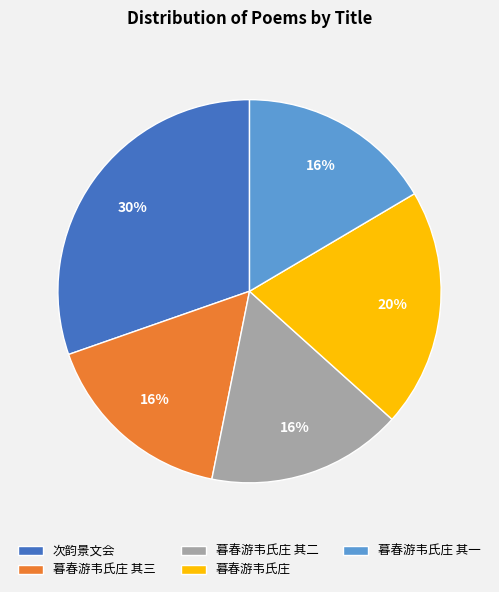

How many segments does this pie chart have?

5